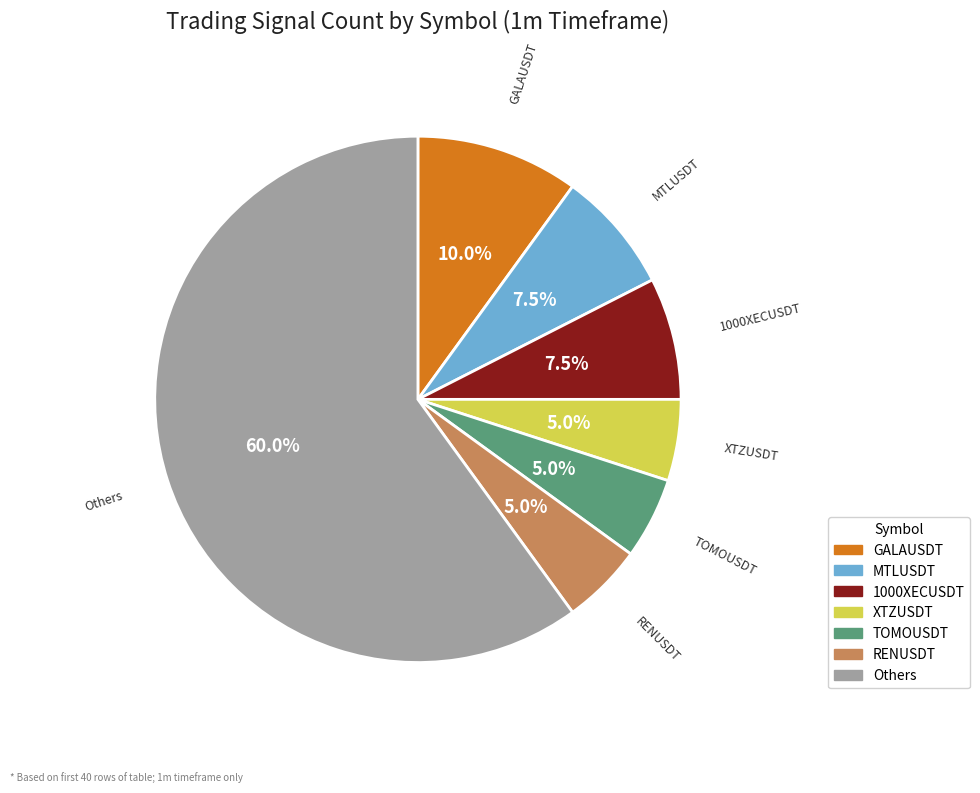

Does any single category account for the majority?

Yes